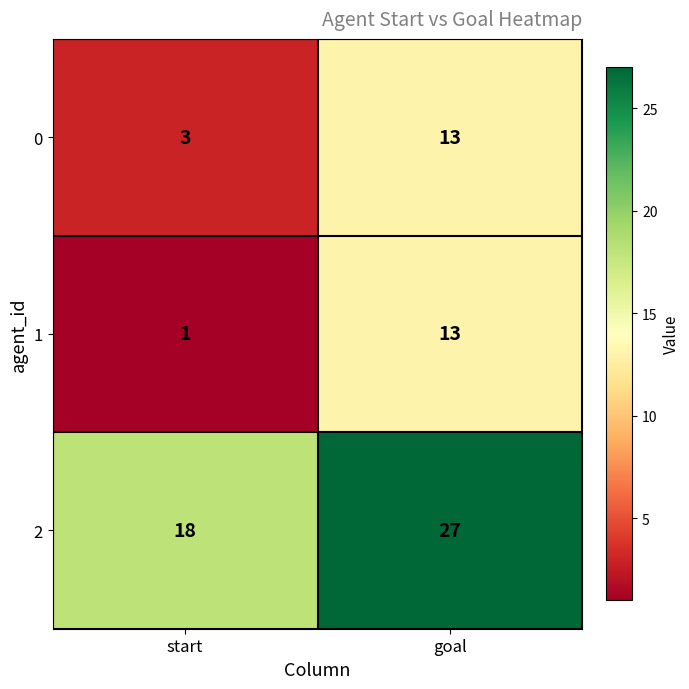

Which series has the largest total across all categories?

2